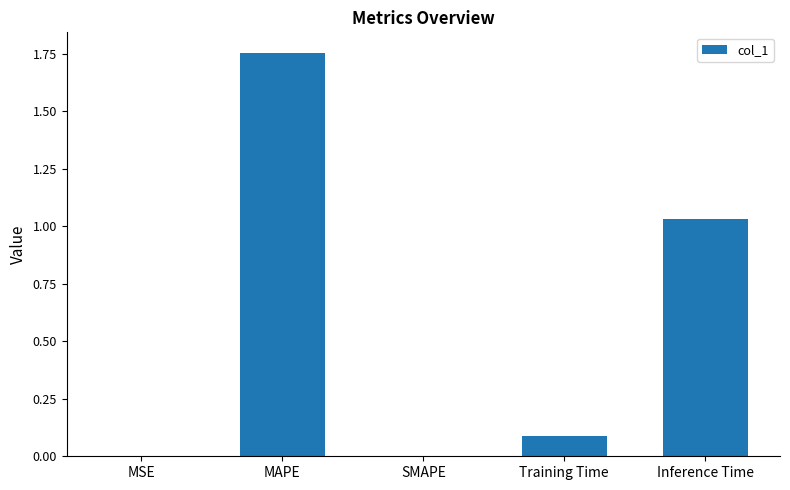

Which has a higher value, Training Time or Inference Time?

Inference Time